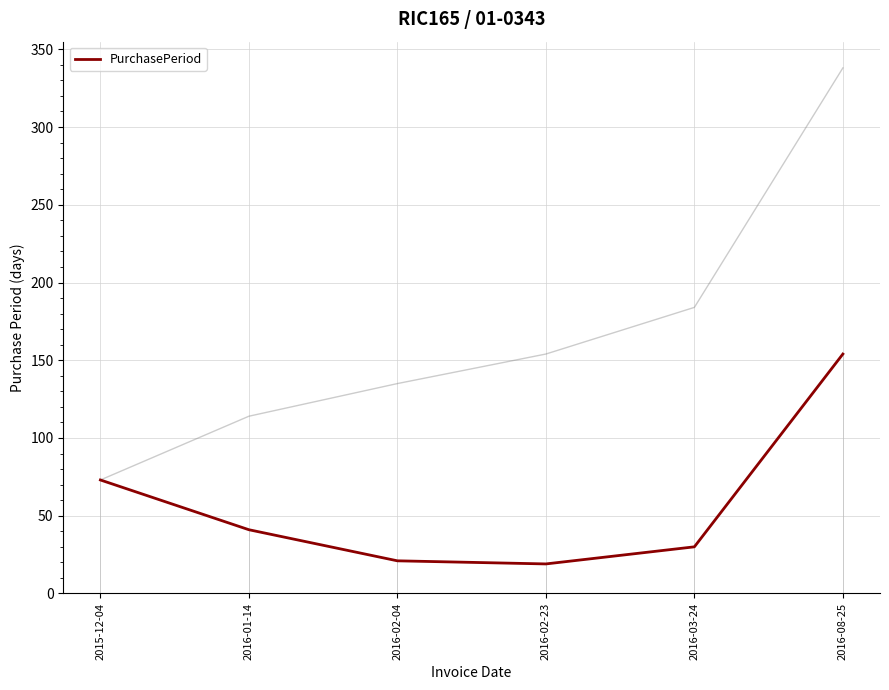

Is this an area chart (filled region under the line)?

No